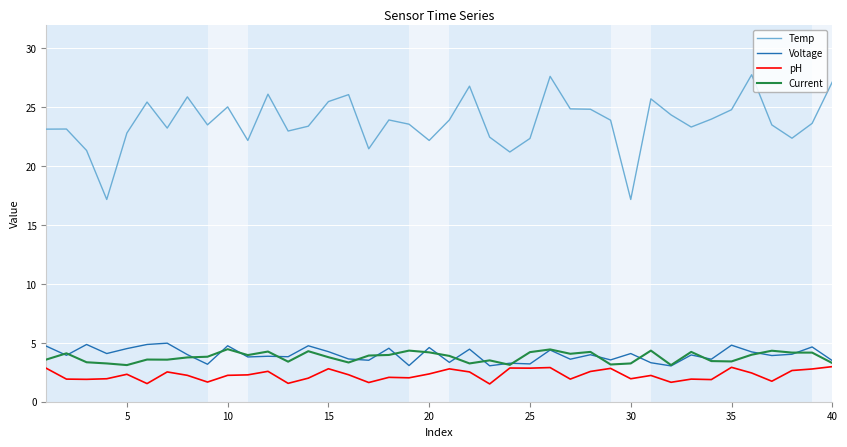

True or false: pH and Temp intersect in this chart.

False